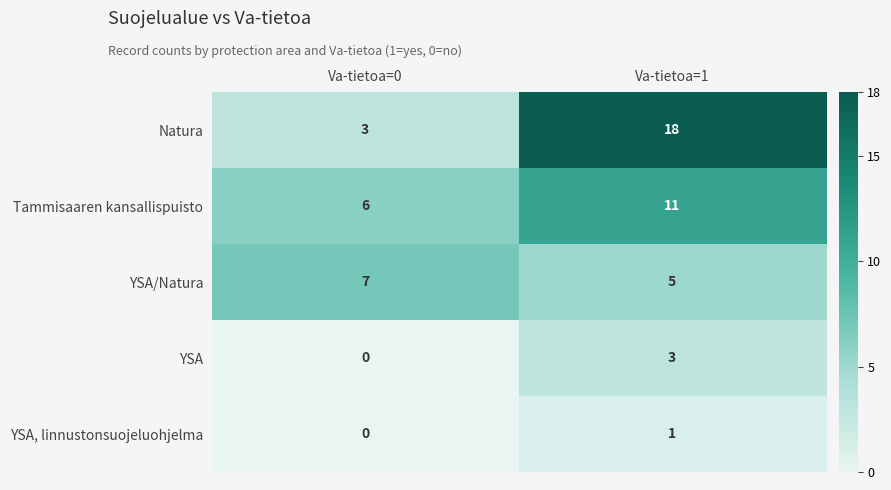

The value of Tammisaaren kansallispuisto at Va-tietoa=0 is 2. True or false?

False